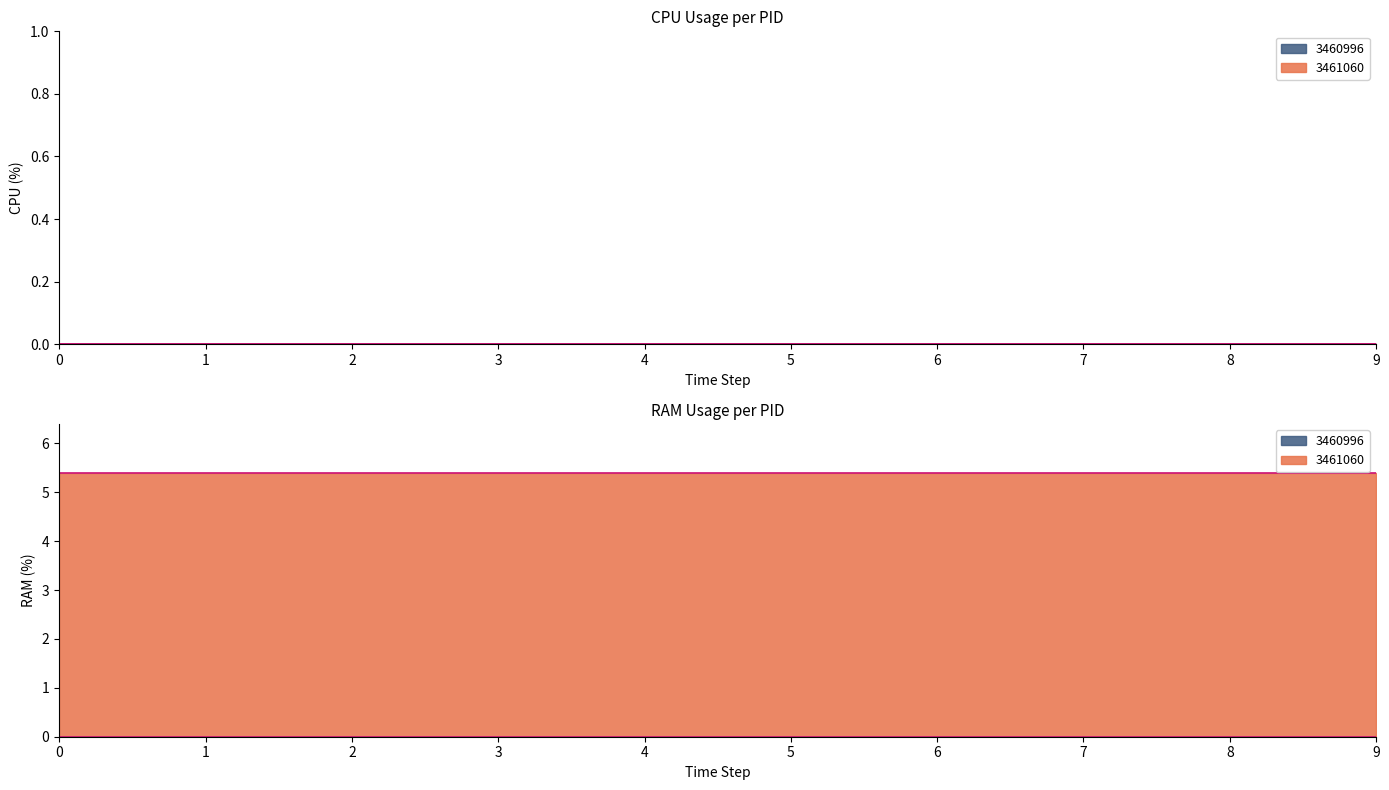

True or false: RAM and CPU intersect in this chart.

False